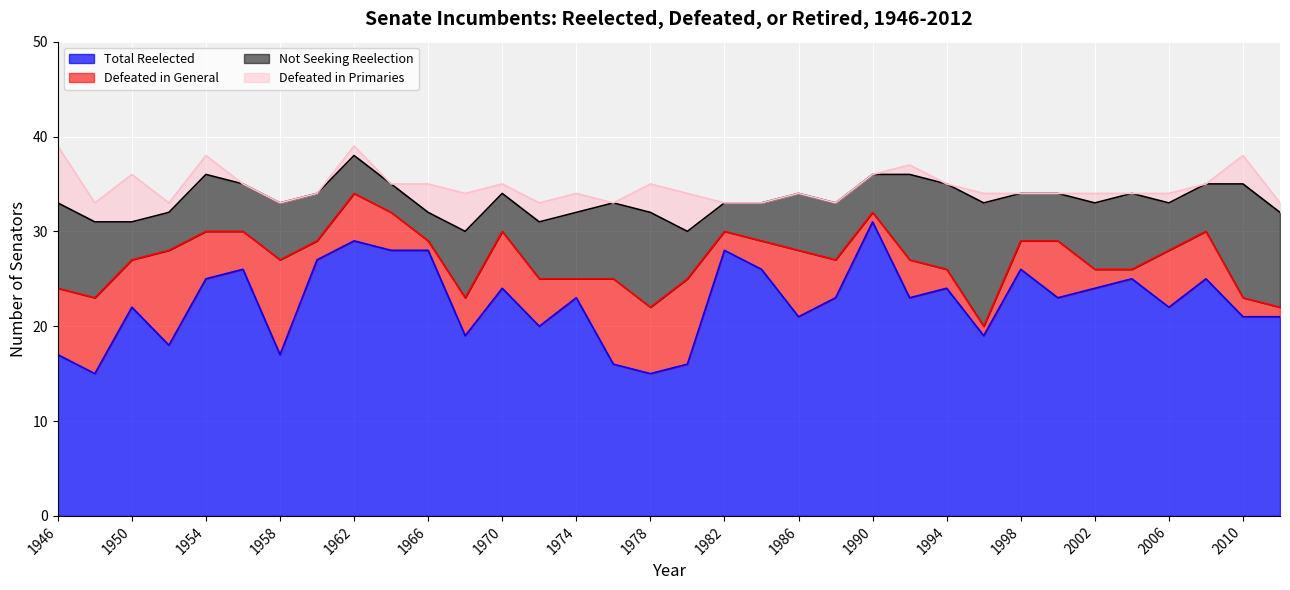

How many lines are shown in the chart?

4